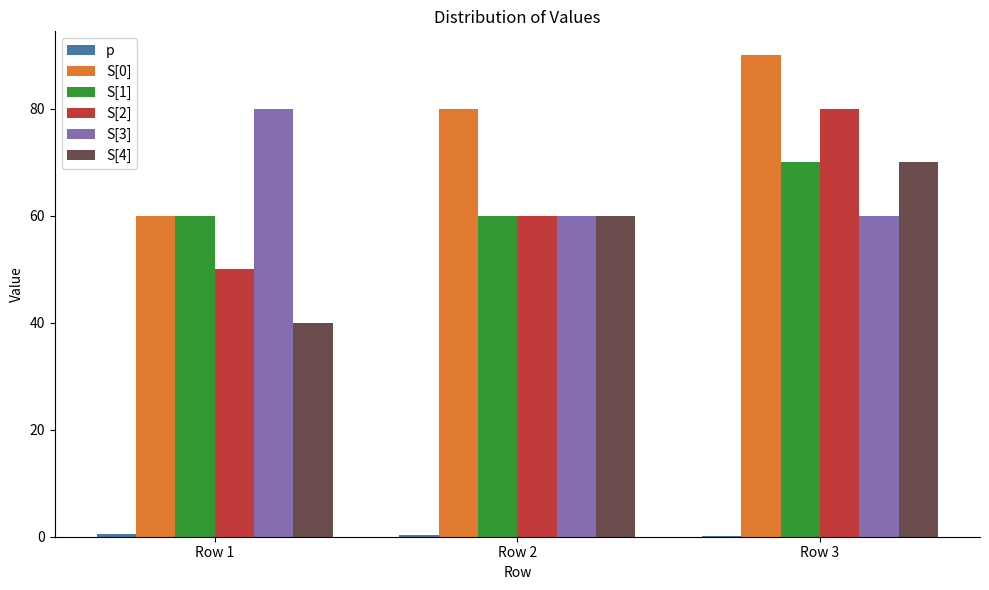

Is the value of S[4] at Row 1 greater than the value of S[0] at Row 2?

No